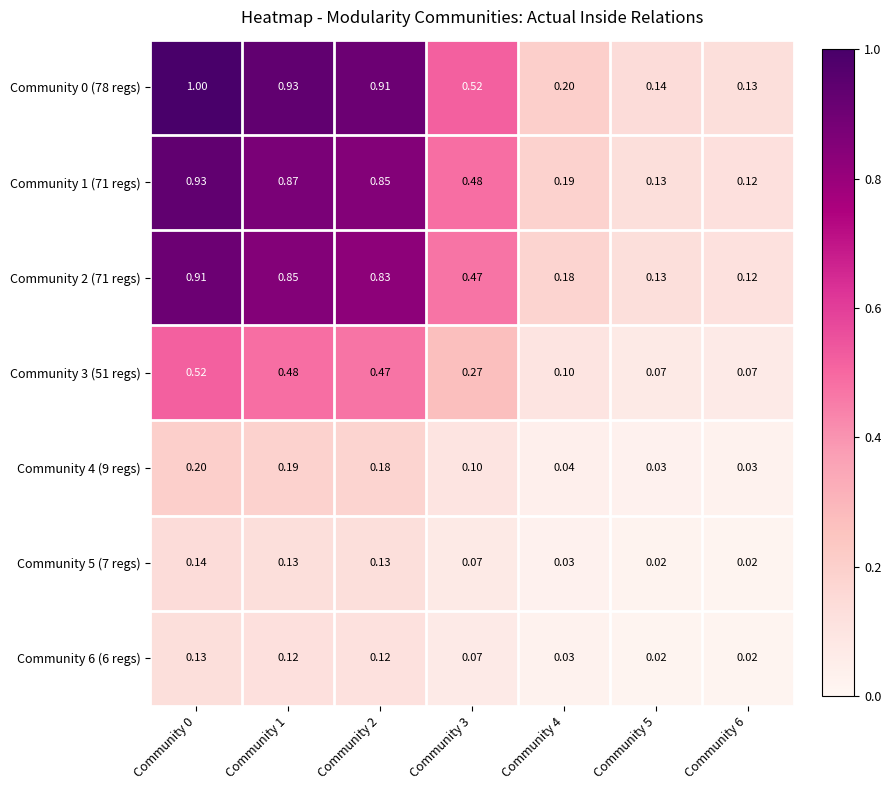

Is the value of Community 5 (7 regs) at Community 1 greater than the value of Community 1 (71 regs) at Community 2?

No